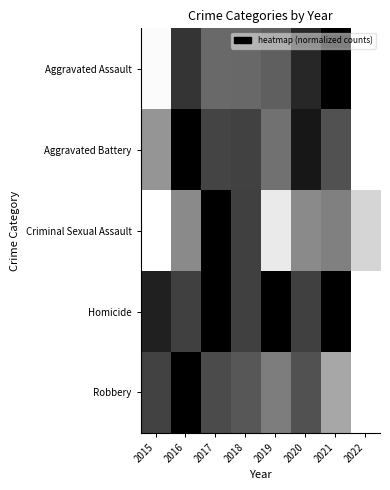

At which category is the sum across all series the highest?

2017